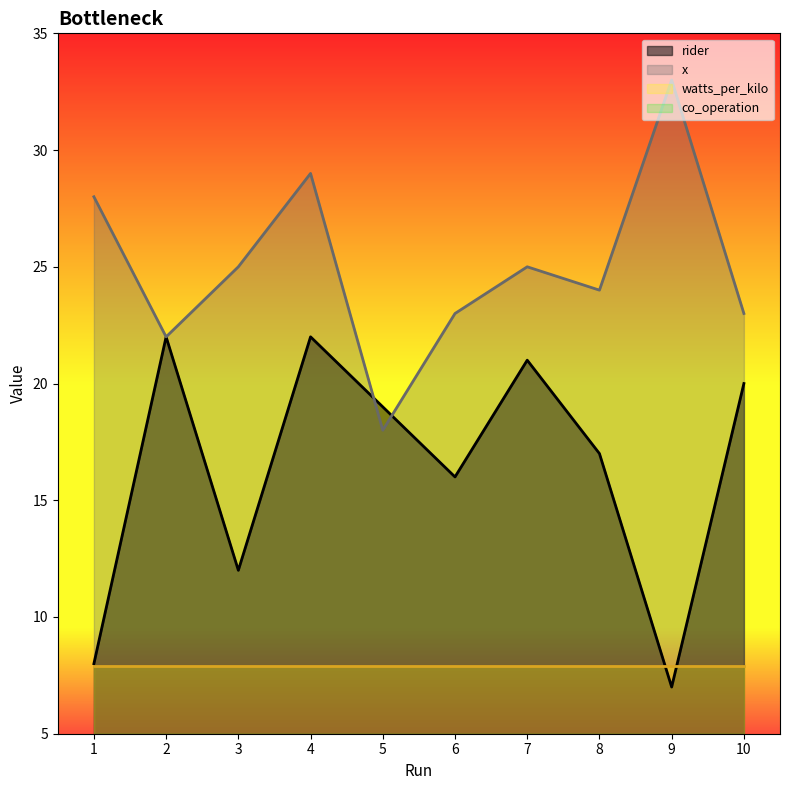

After their last crossing, which series has the higher values: rider or x?

x